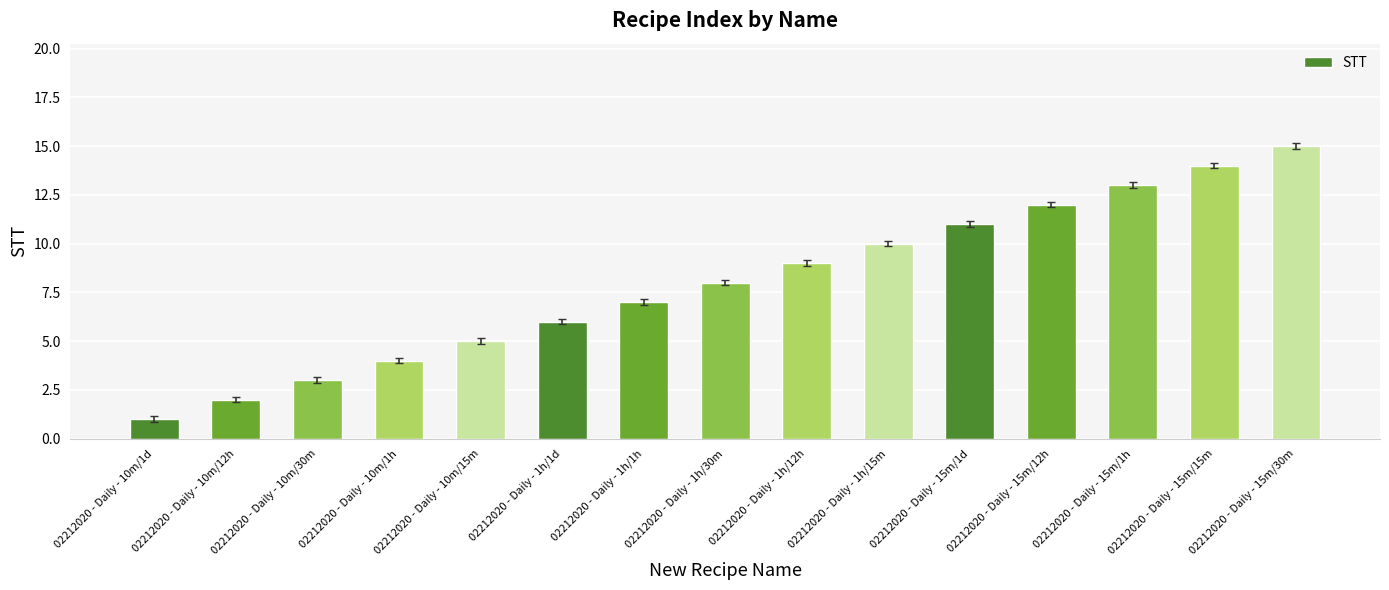

Which category has the lowest value across all series?

02212020 - Daily - 10m/1d